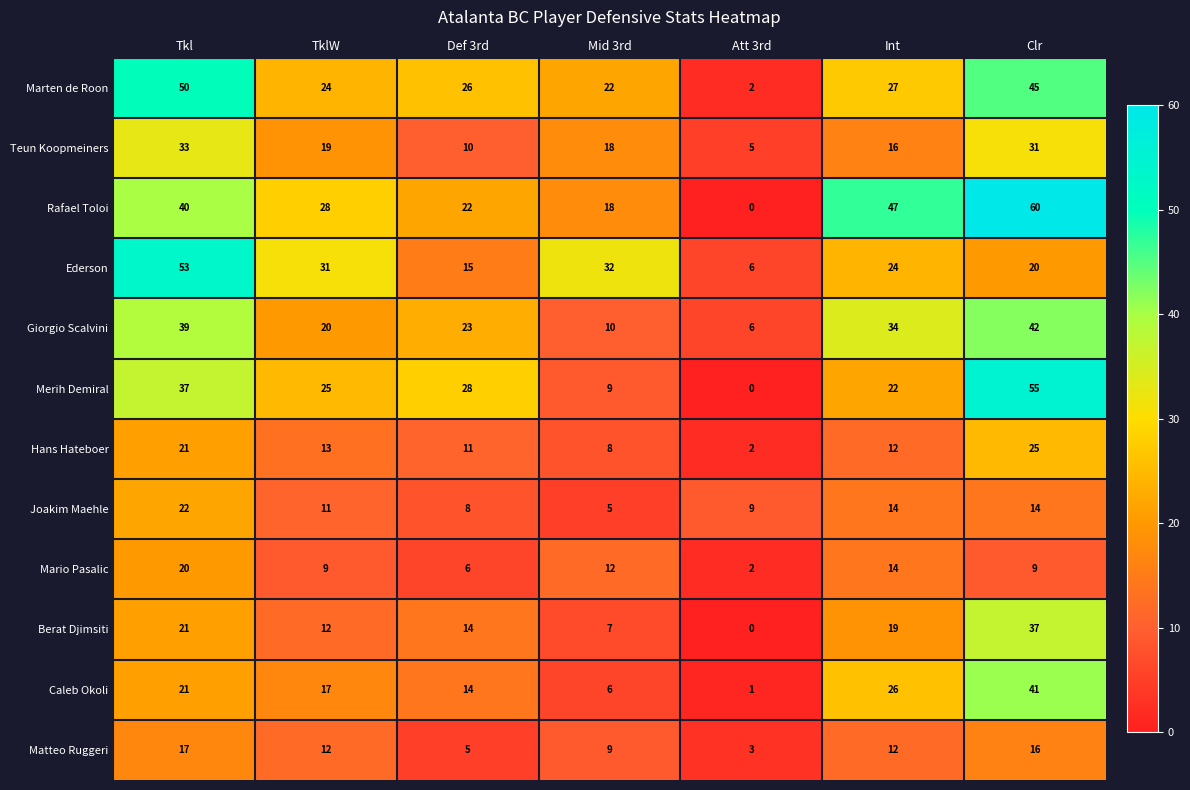

The value of Marten de Roon at Tkl is 50. True or false?

True